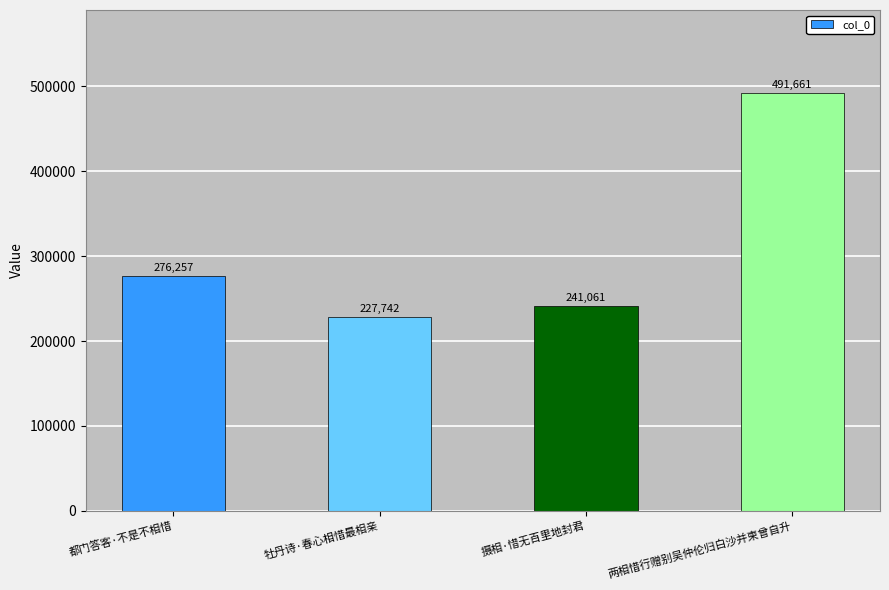

What is the smallest value displayed?

227742